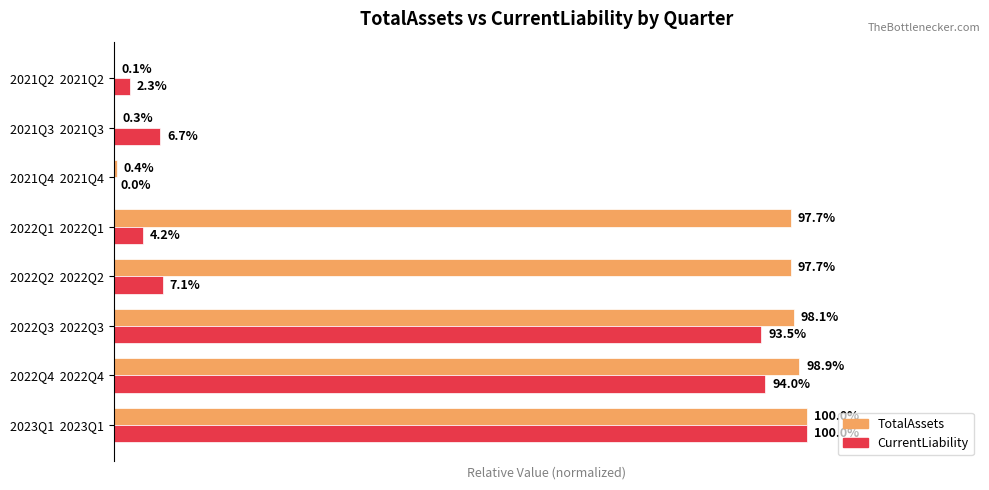

What are all the series names shown in the legend?

TotalAssets, CurrentLiability